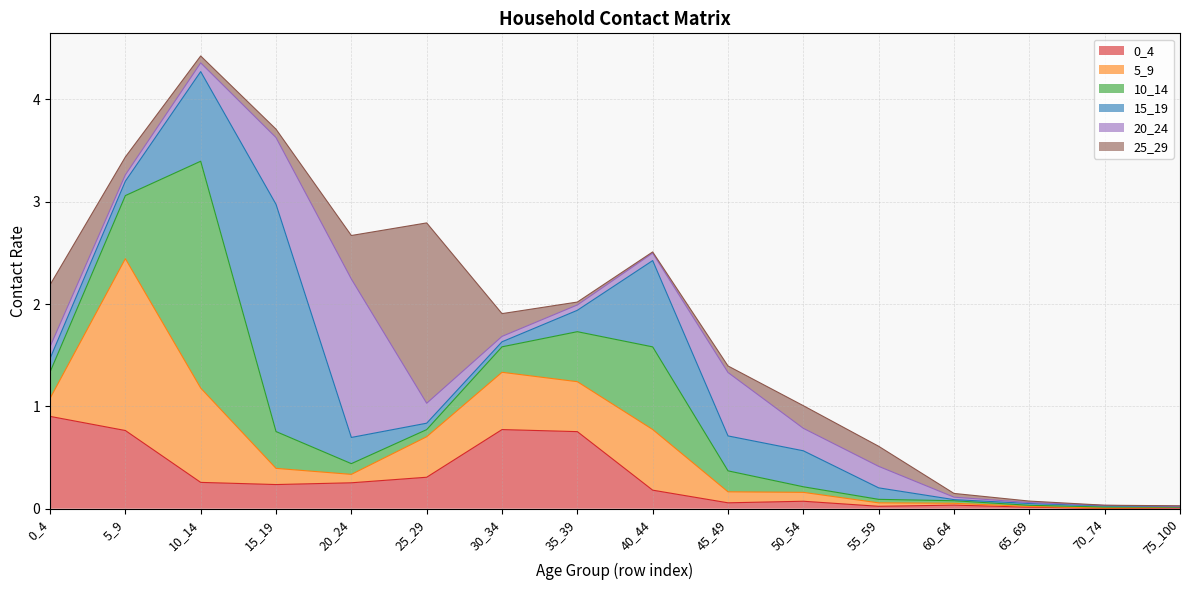

Between 5_9 and 10_14, which series saw the biggest shift?

10_14